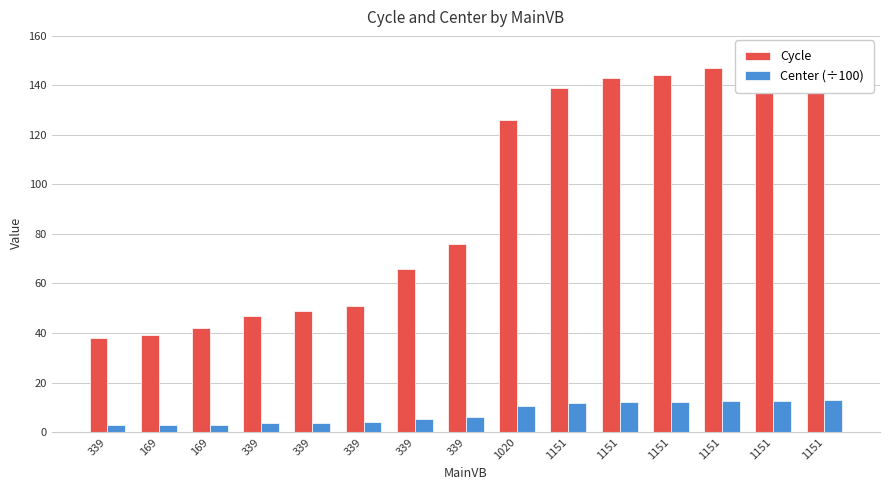

At which label is Center (÷100) closest to 7?

339